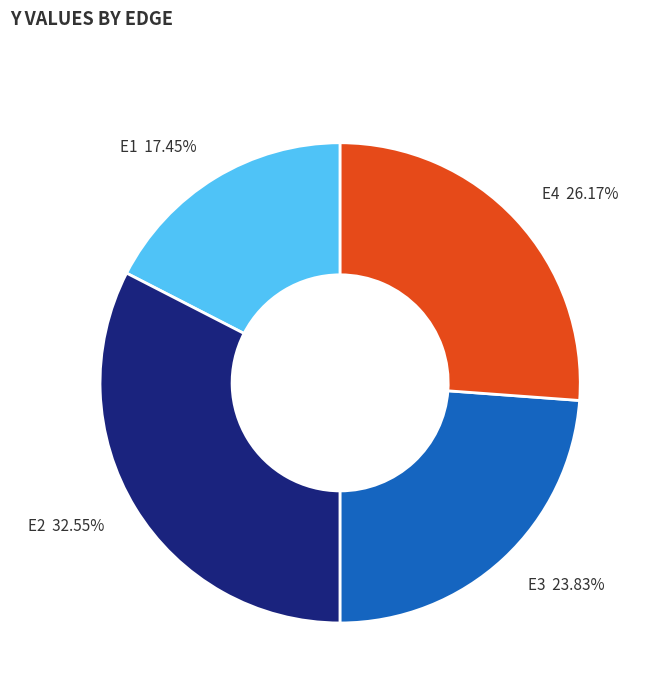

True or false: E3 accounts for 24% of the total.

True